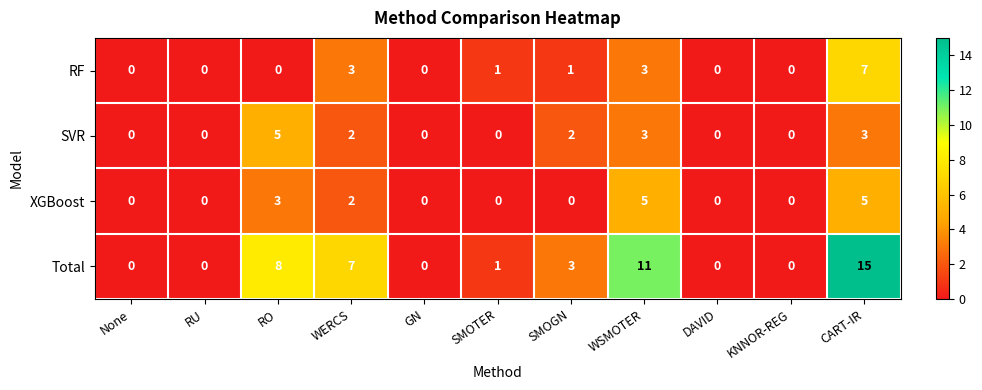

True or false: RF has a value of 0 at GN.

True